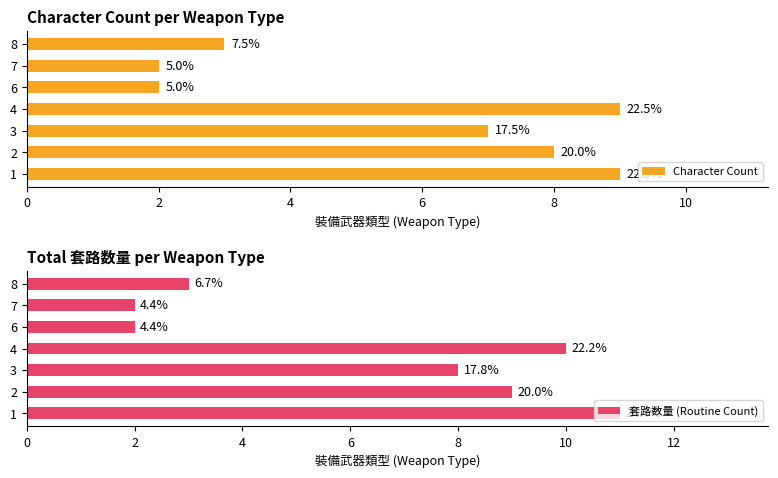

The 套路数量 (Routine Count) series shows 11 at 0. True or false?

True